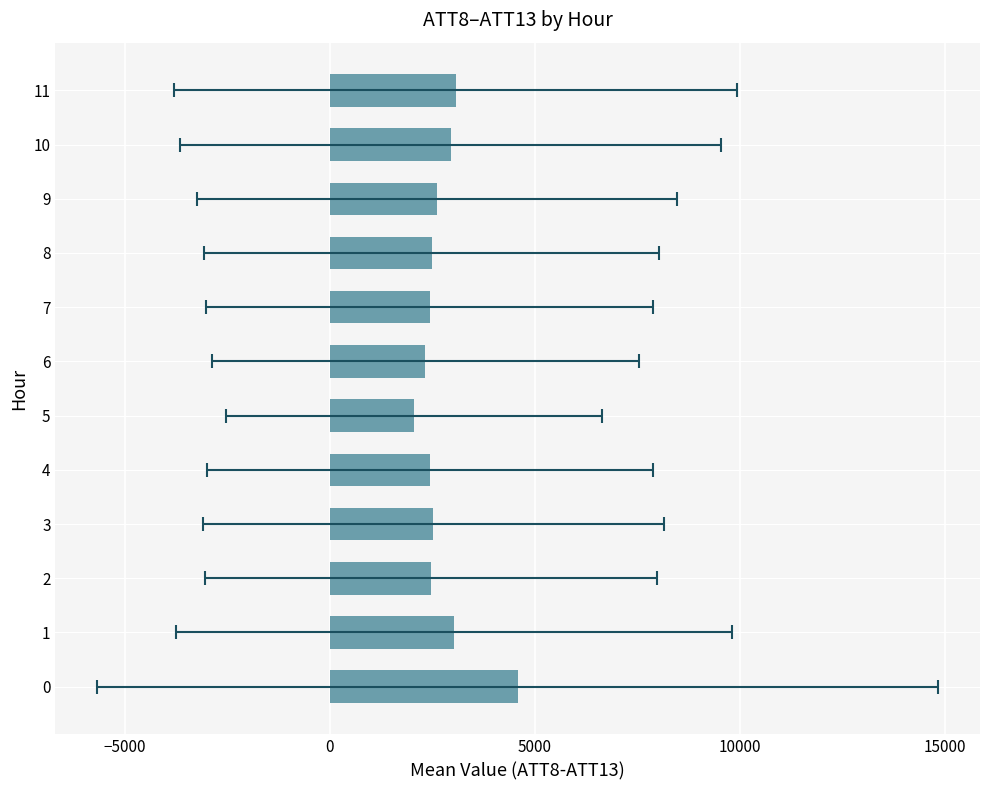

What is the sum of all values?

32999.0